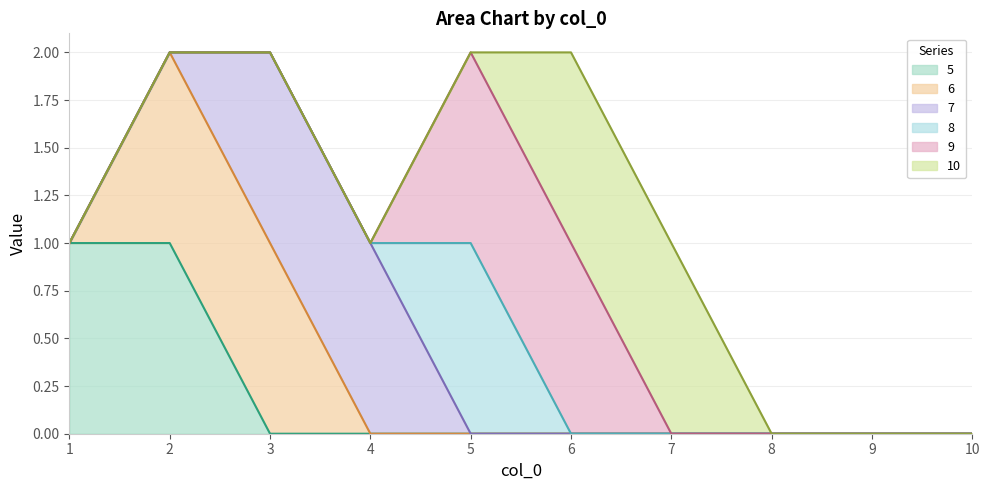

Count the 8 values in the range 0 to 1.

10